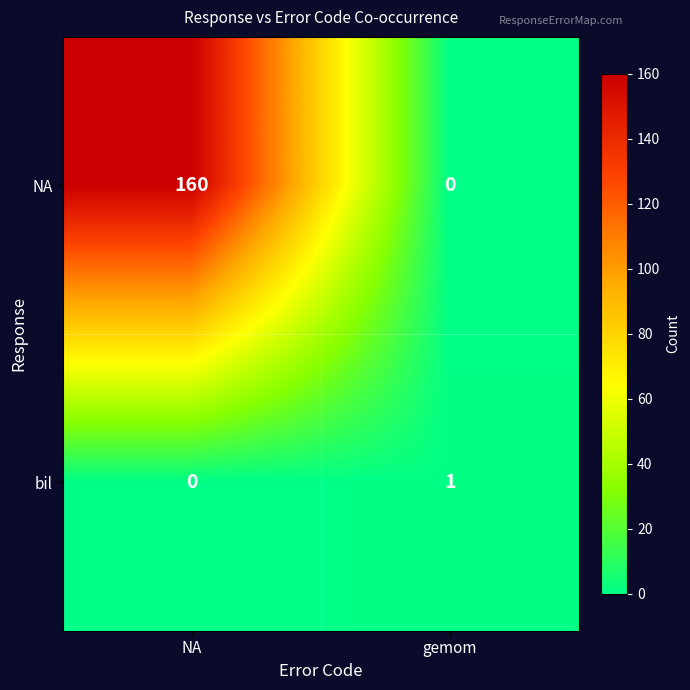

Which series changed the most between NA and gemom?

NA